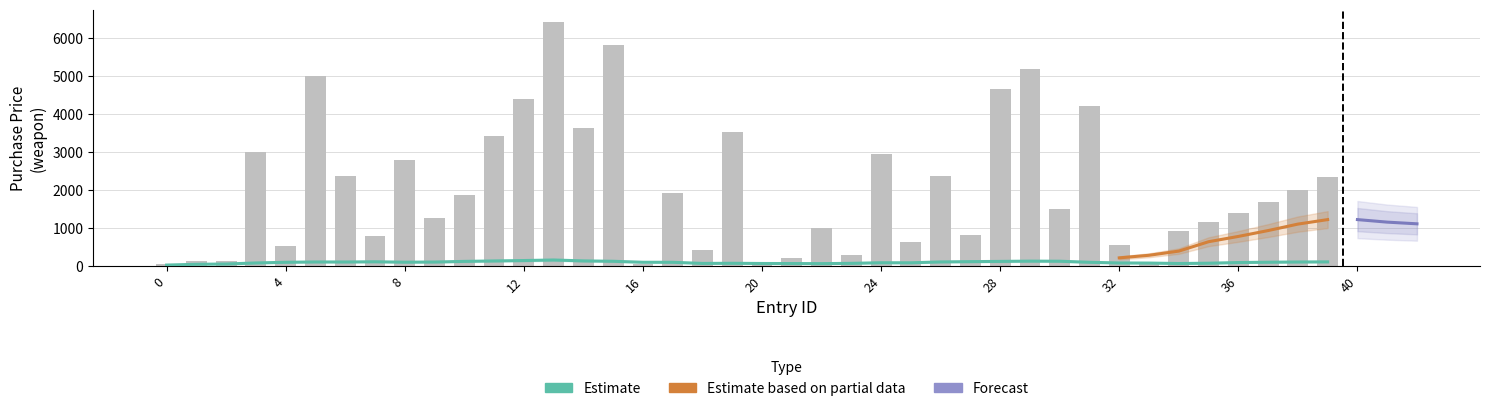

Which label corresponds to the largest value in the chart?

13